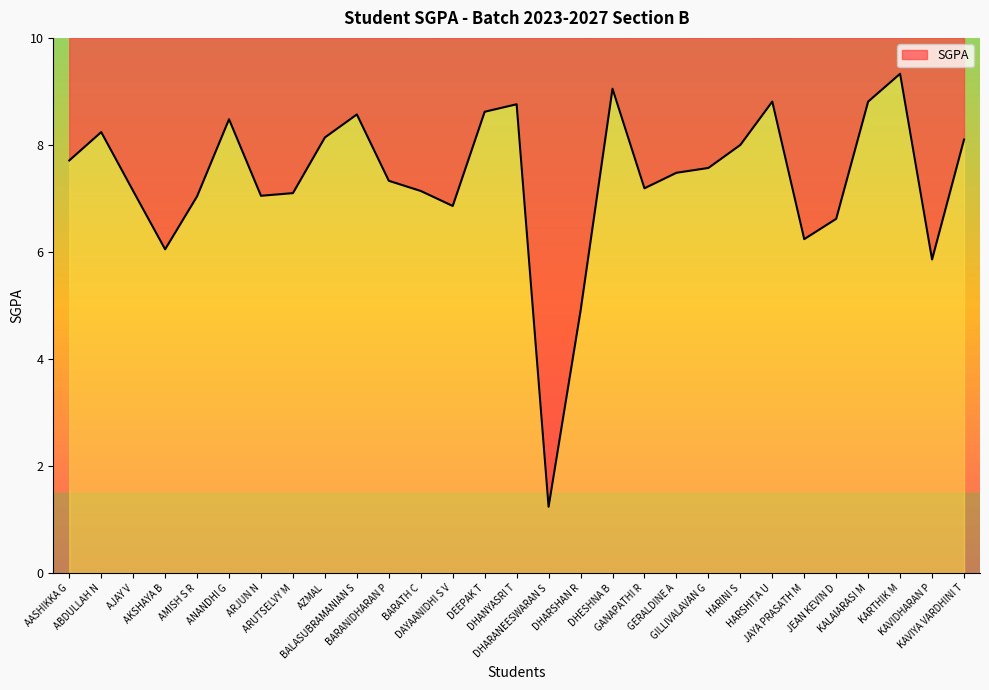

What is the average value?

7.4